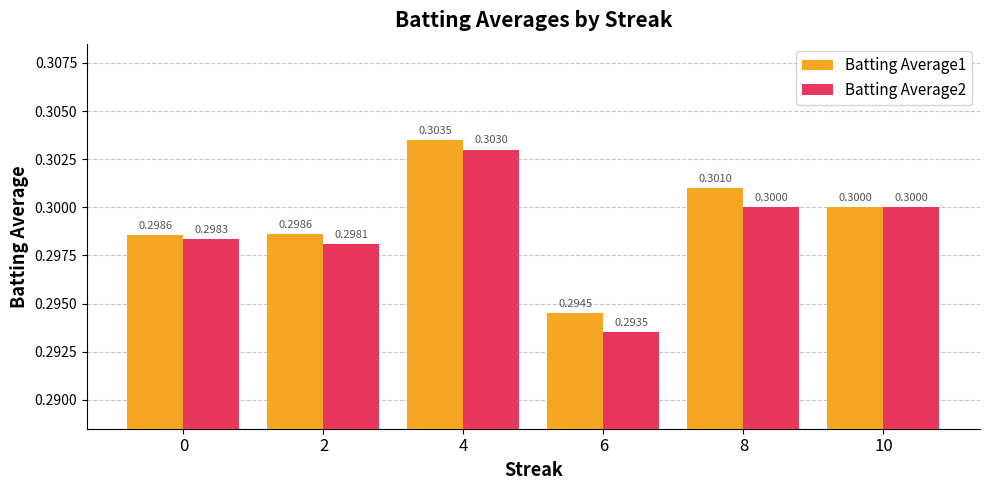

Is it true that Batting Average2 equals 0.2 at 2?

False